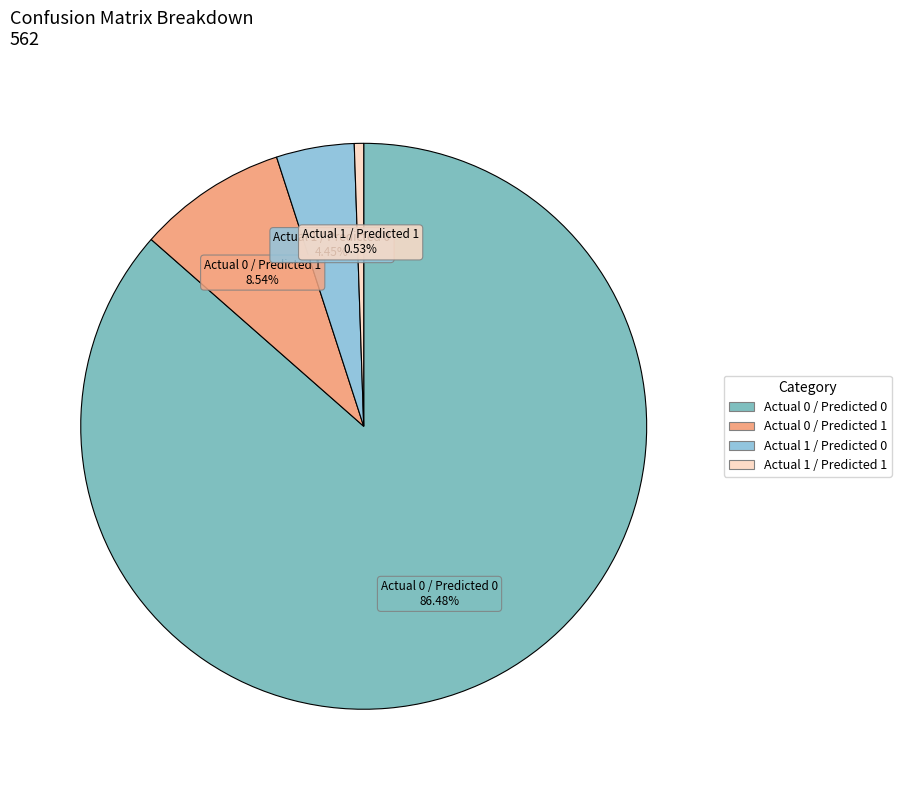

Is there any slice that represents more than half of the pie?

Yes